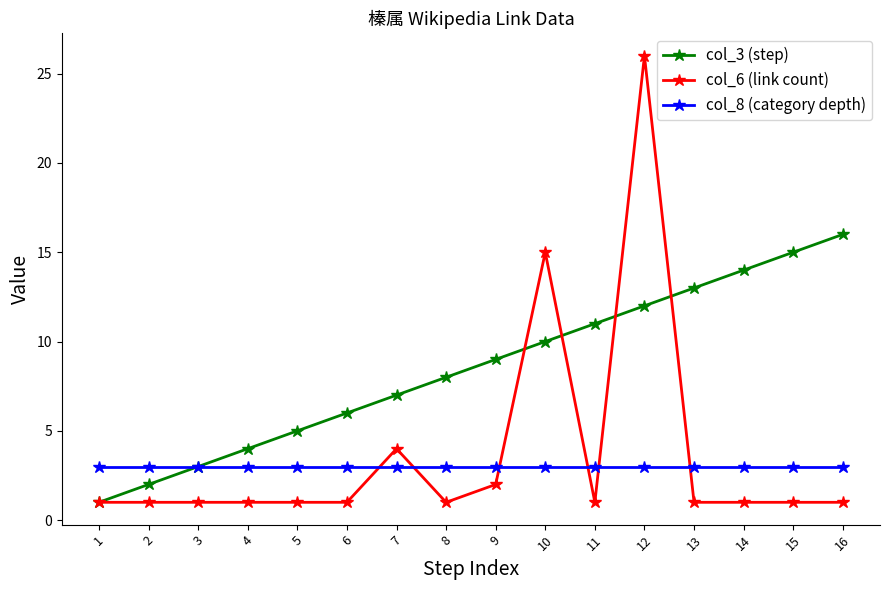

The col_8 (category depth) series shows 3 at 2. True or false?

True